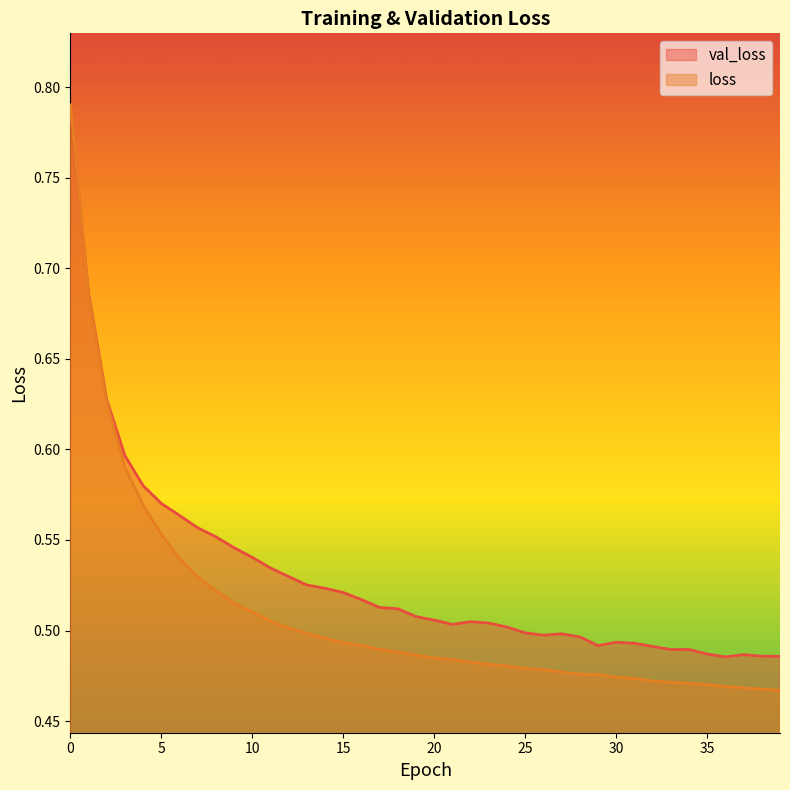

Which series has the largest total across all categories?

val_loss